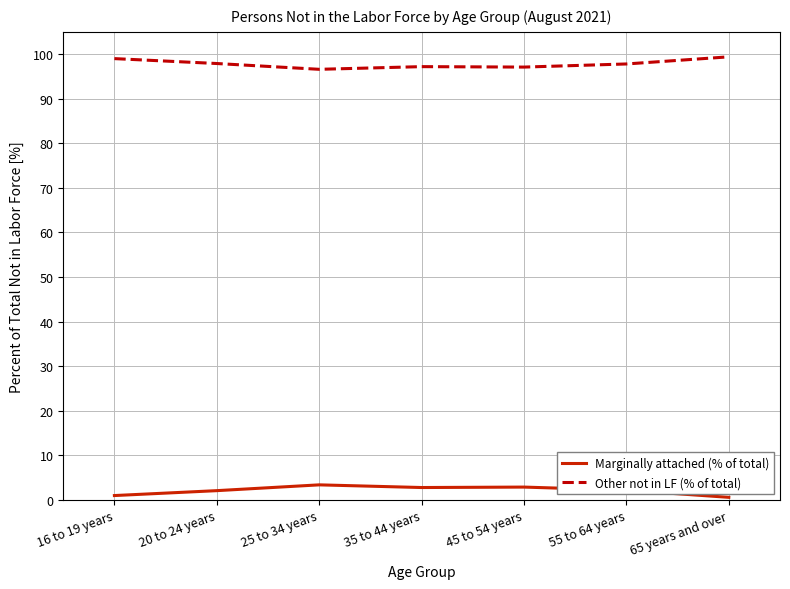

What is the difference between the maximum and minimum values in the Marginally attached (% of total) series?

2.8